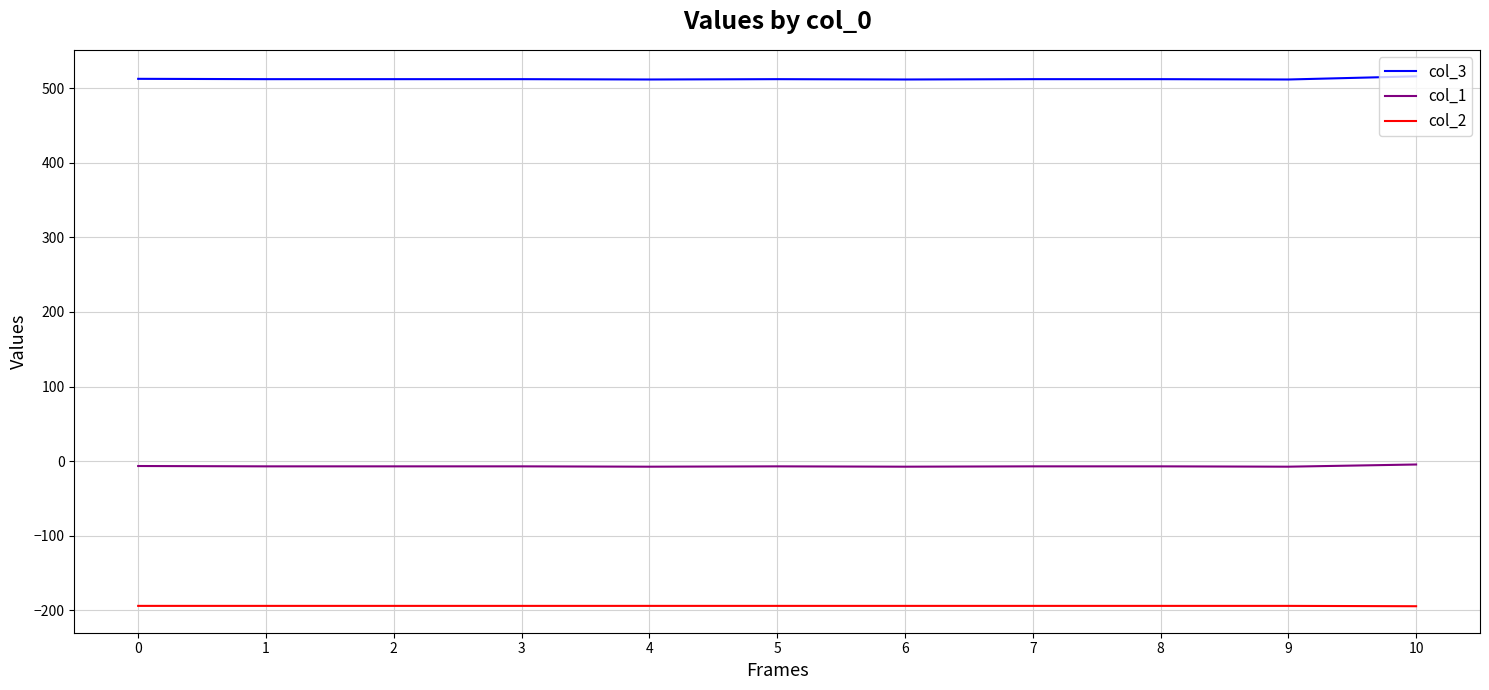

True or false: col_3 and col_1 cross at least once.

False